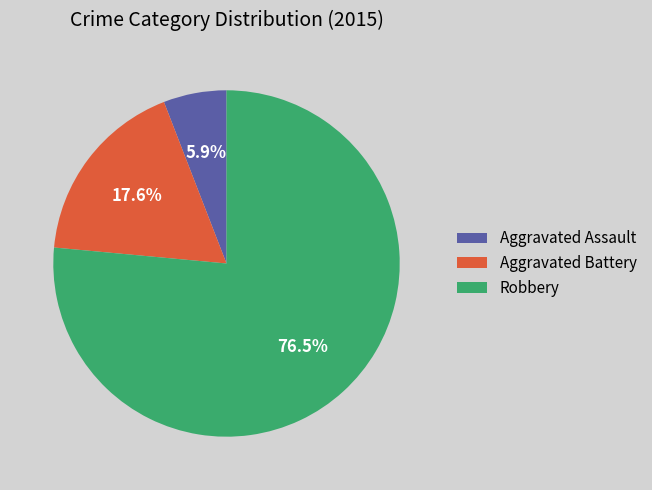

What percentage is NOT represented by Robbery?

23.5%